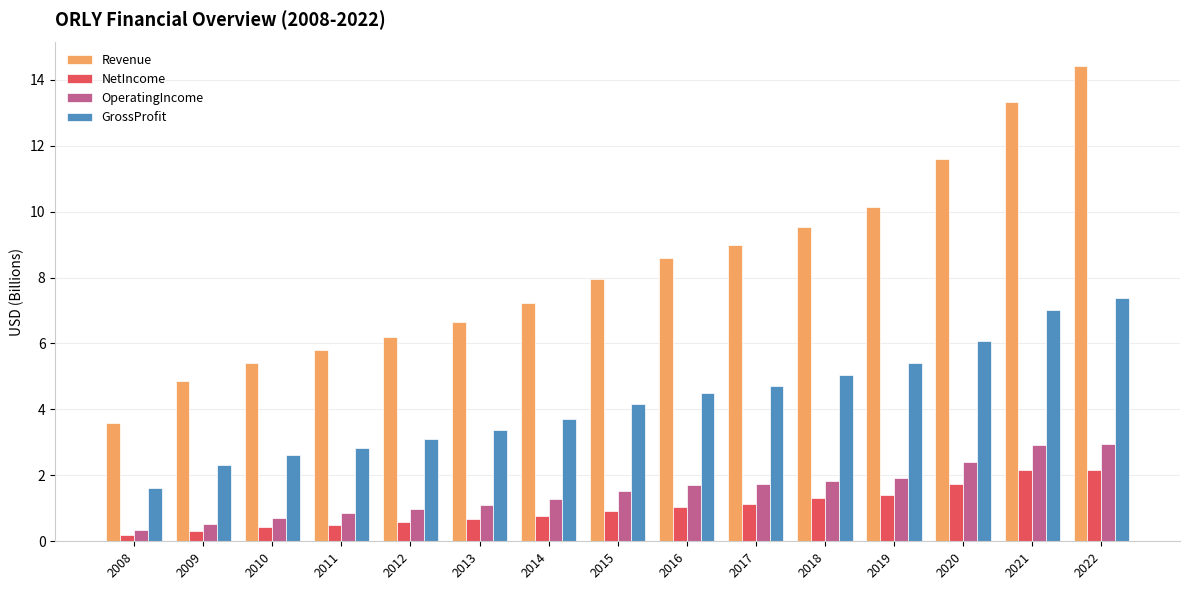

Are the bars horizontal?

No